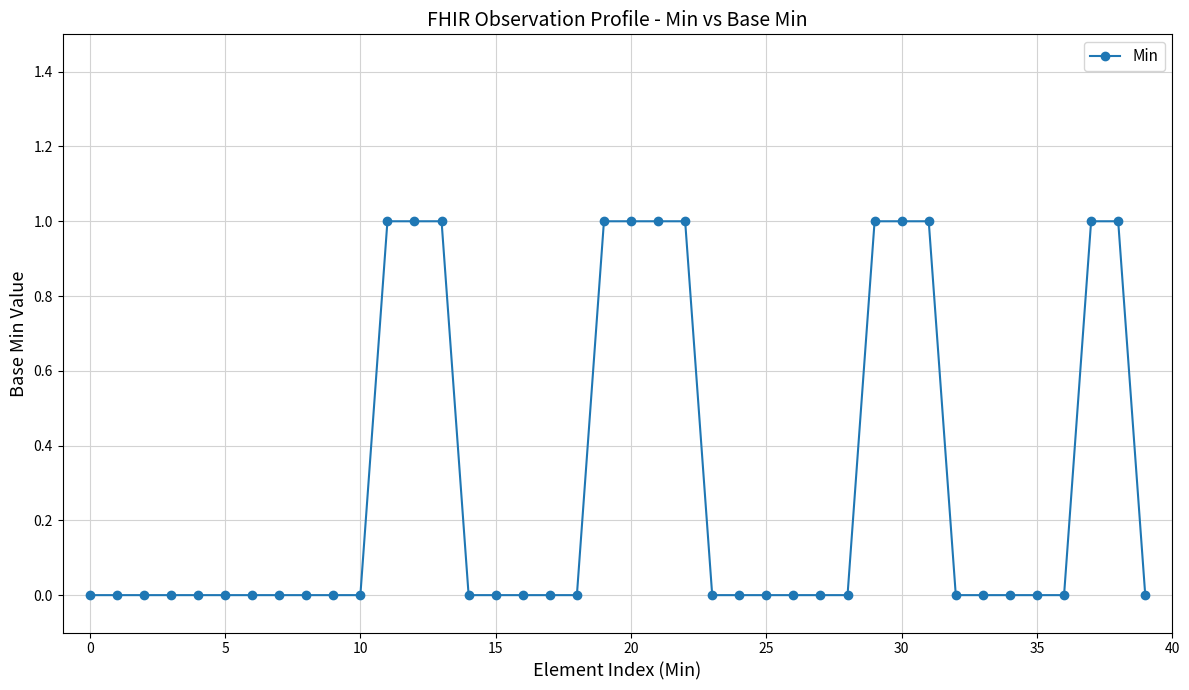

What is the sum of all values?

12